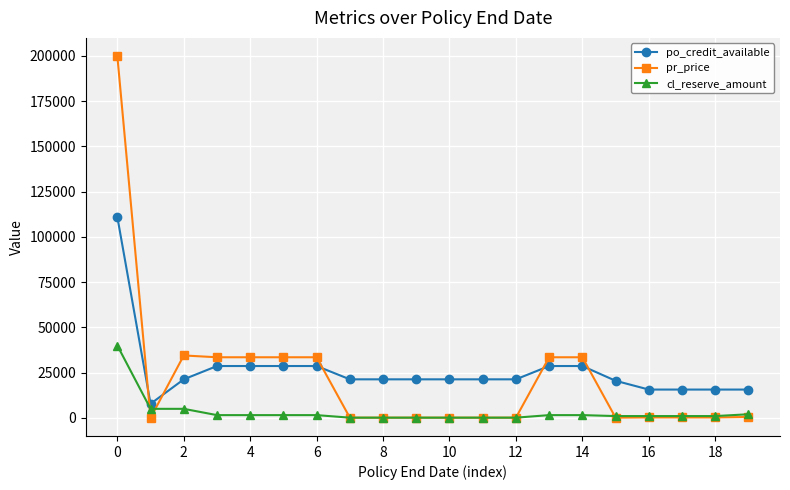

What is the average value of the po_credit_available series?

26149.5